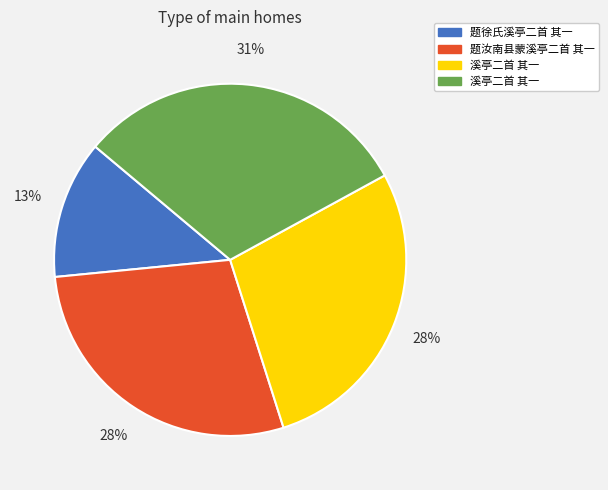

To the nearest percent, what is the average slice percentage?

25%